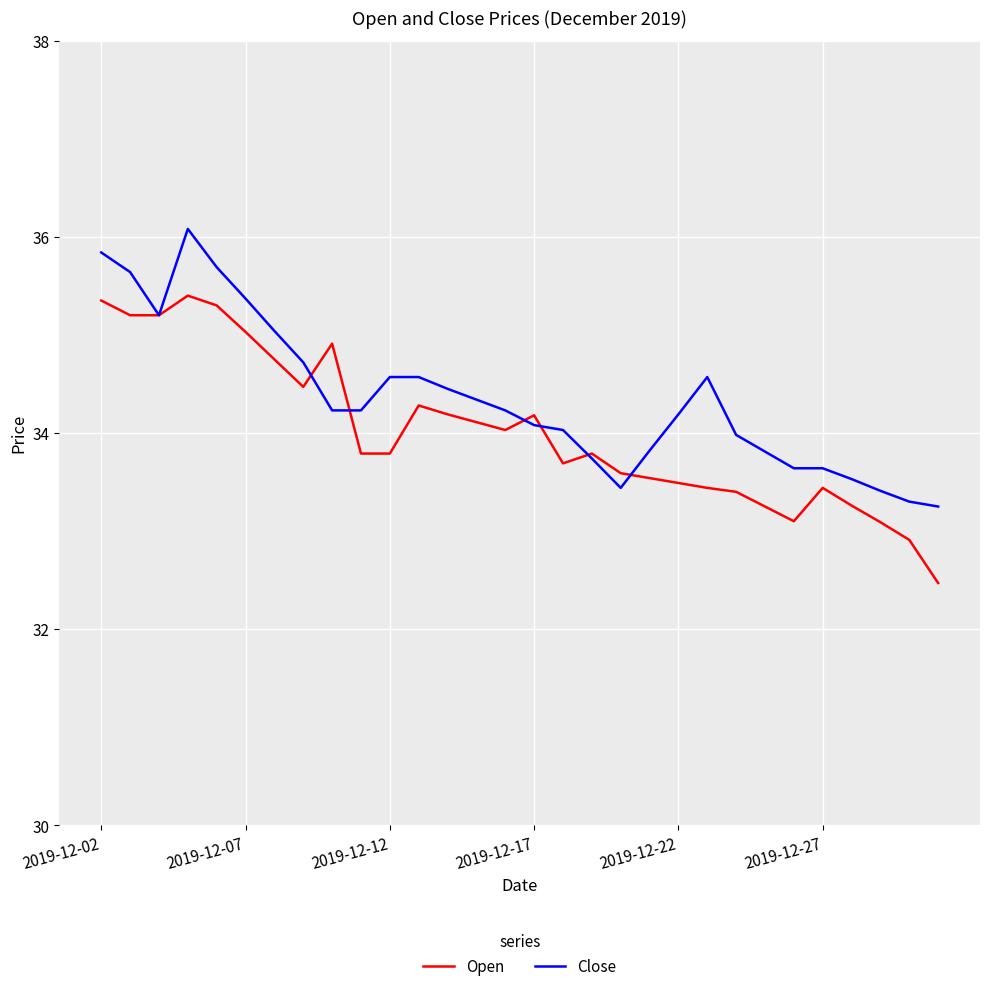

Which series has the largest total across all categories?

Close